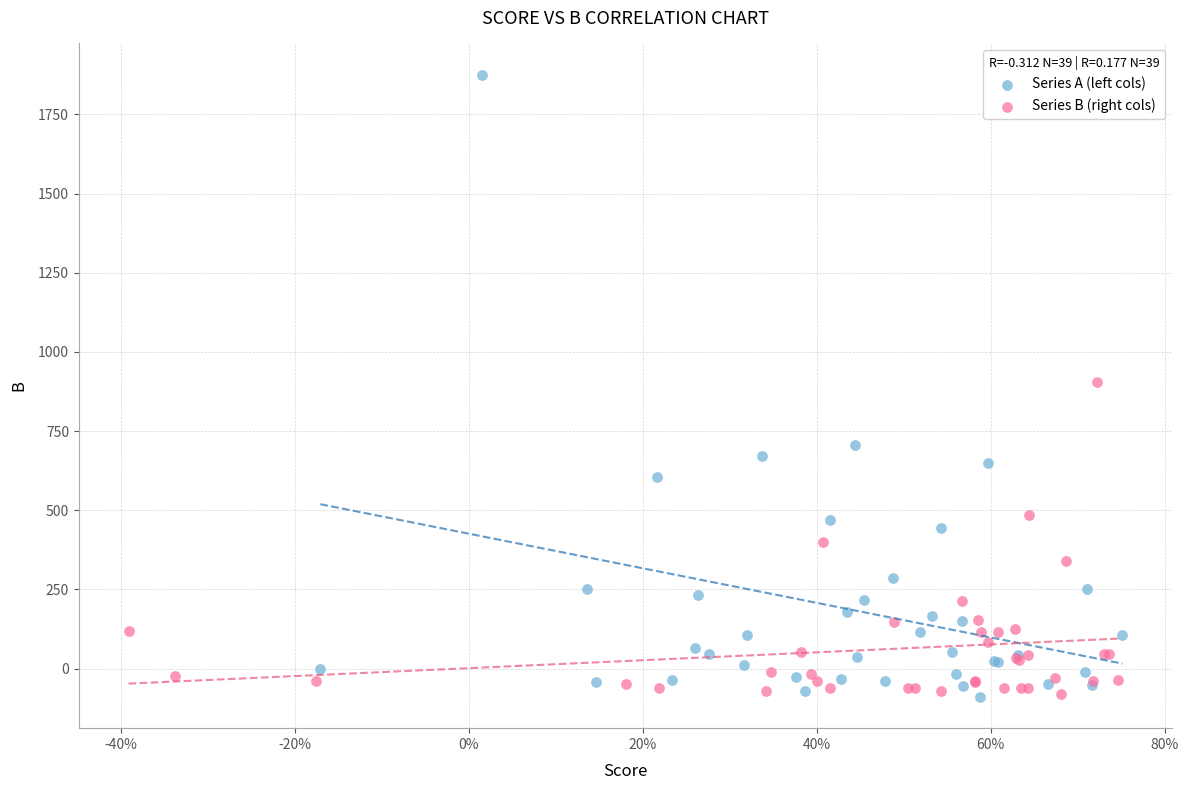

Which series has the widest spread of Y values?

Series A (left cols)